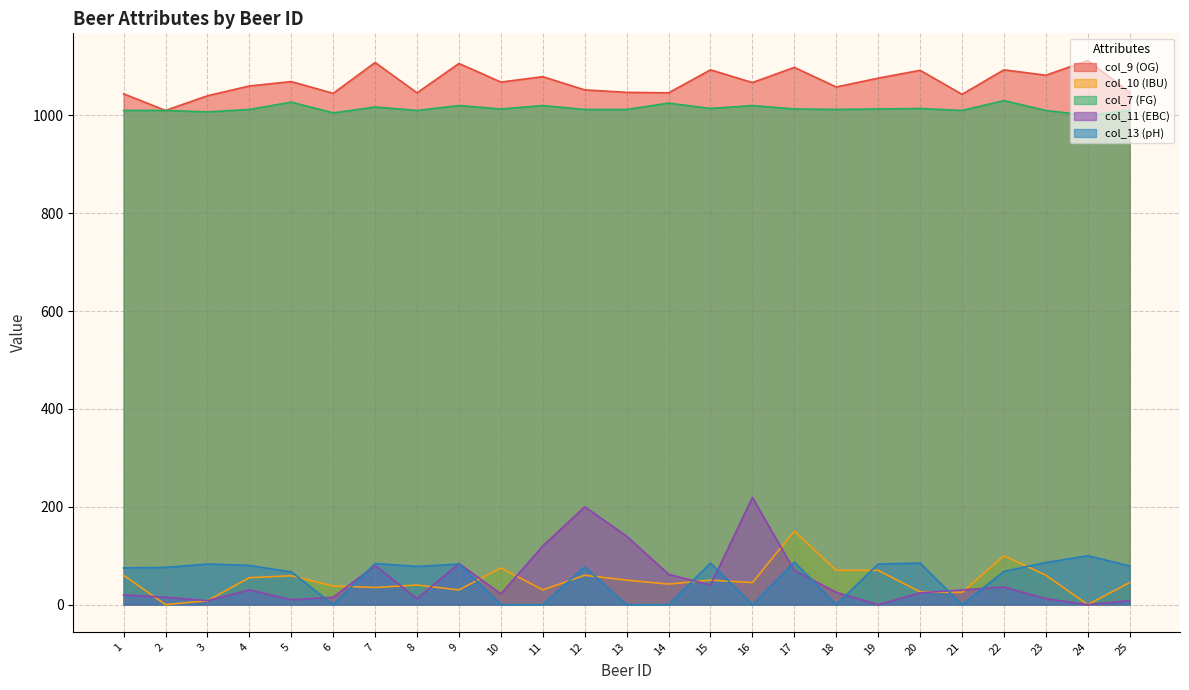

What is the total value across all series at 8?

2186